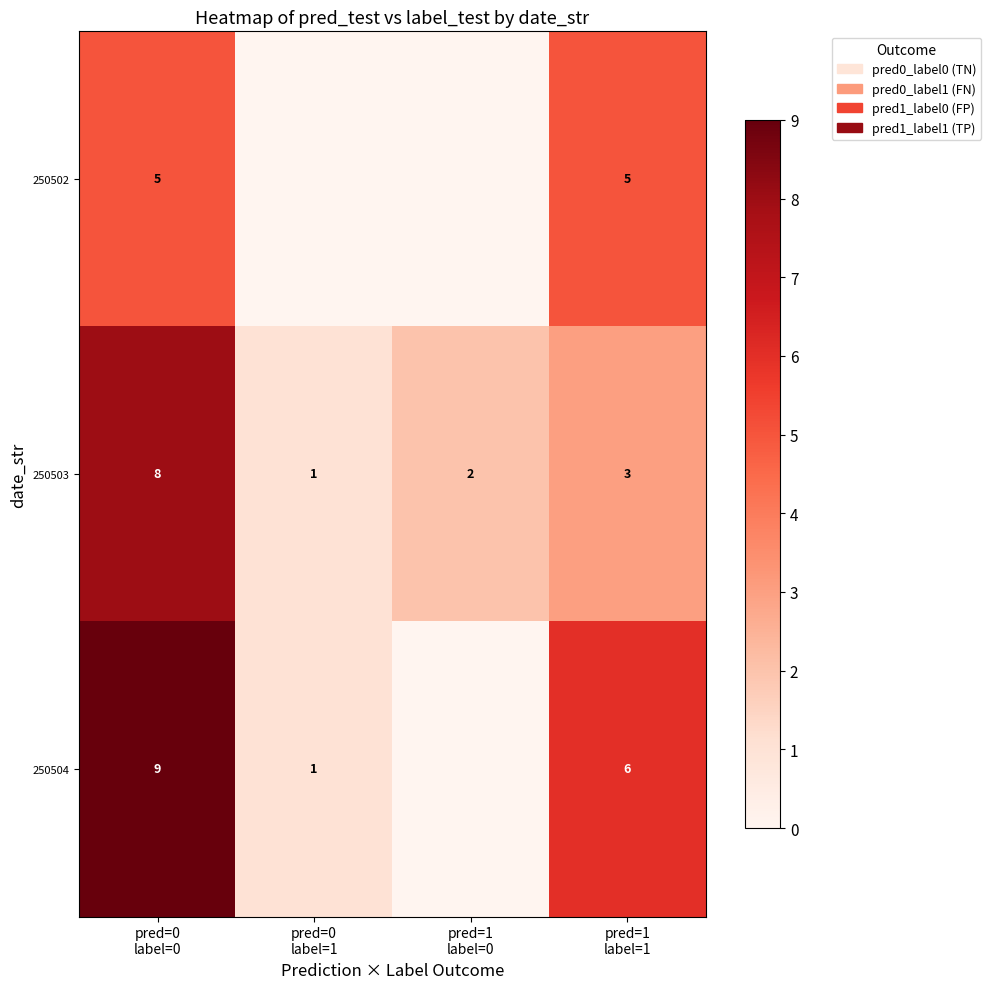

Count the 250503 values in the range 2 to 8.

3